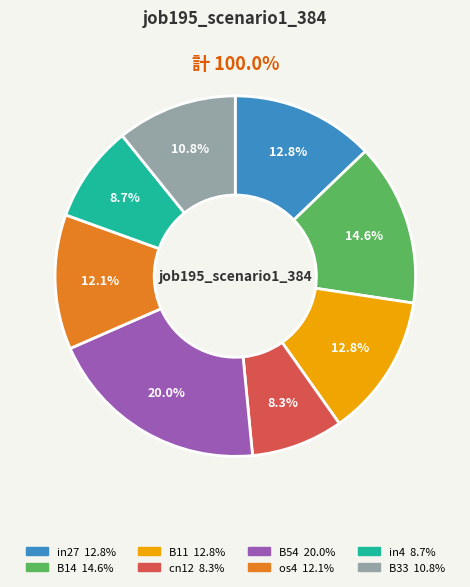

What portion of the pie excludes os4?

87.9%